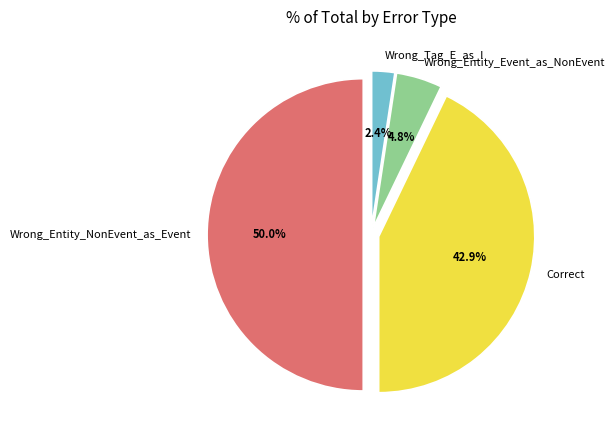

Does Wrong_Tag_E_as_I represent more than half of the total?

No